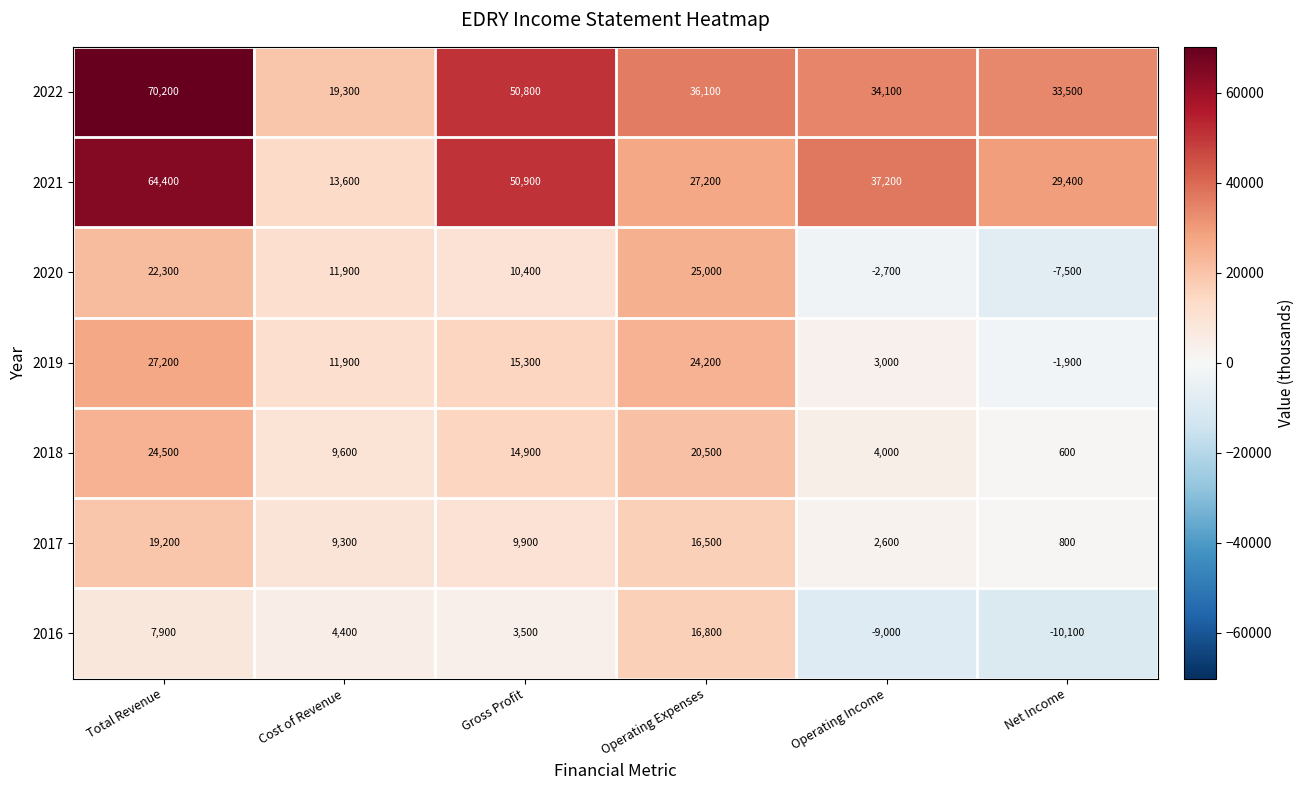

How many values in the 2019 series are below 15300?

3